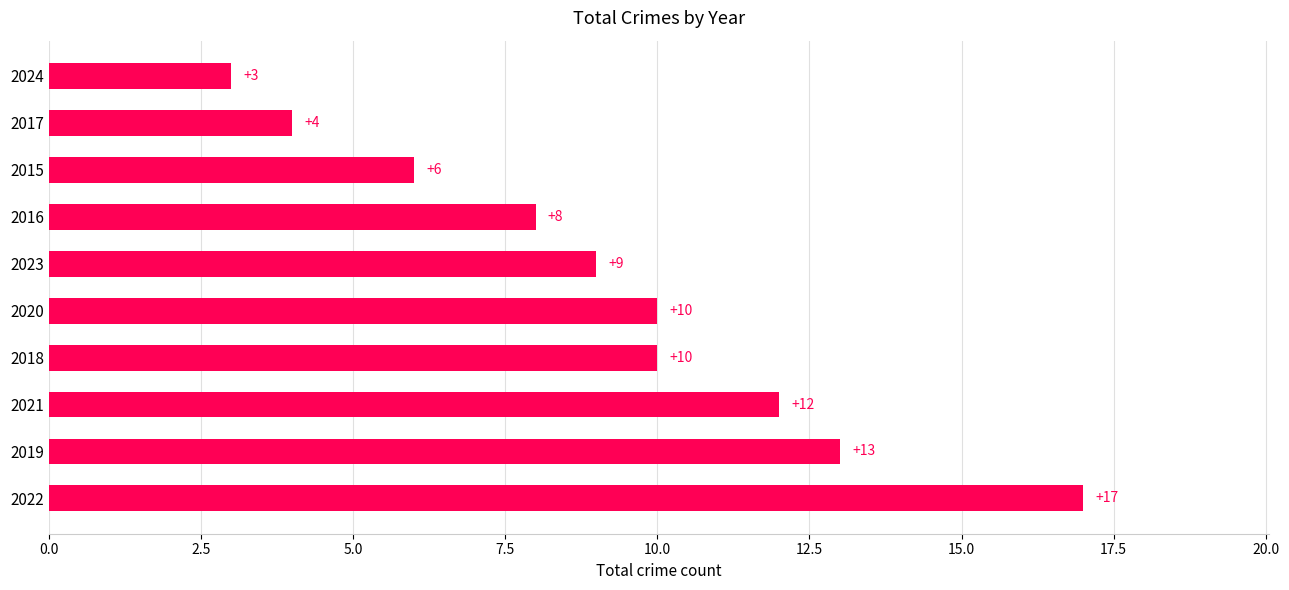

What is the sum of all values?

92